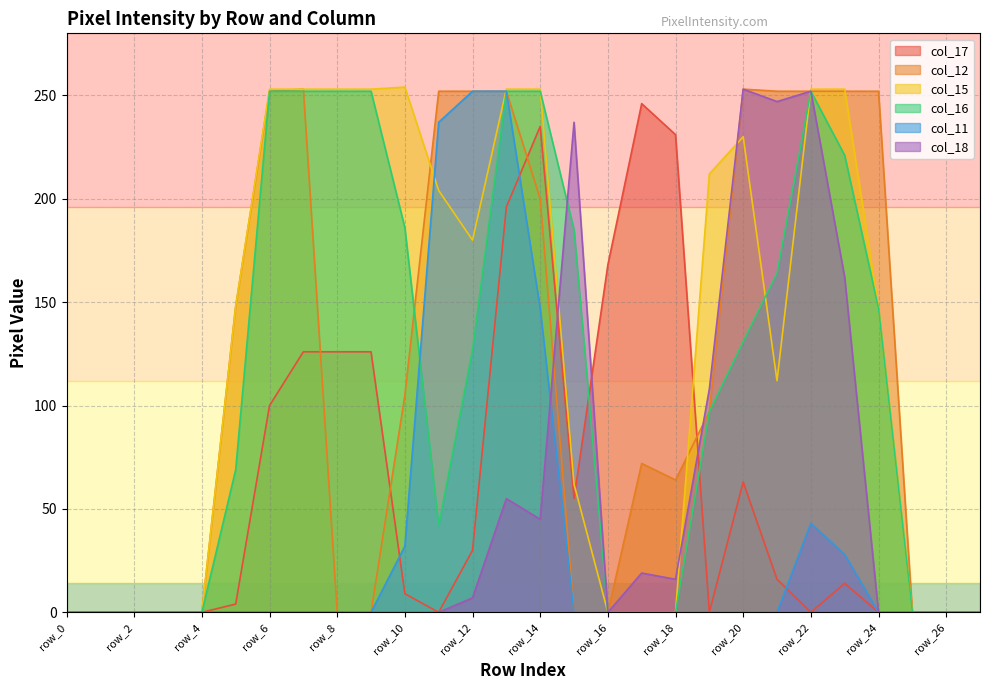

Does the chart display data point markers on the line(s)?

No